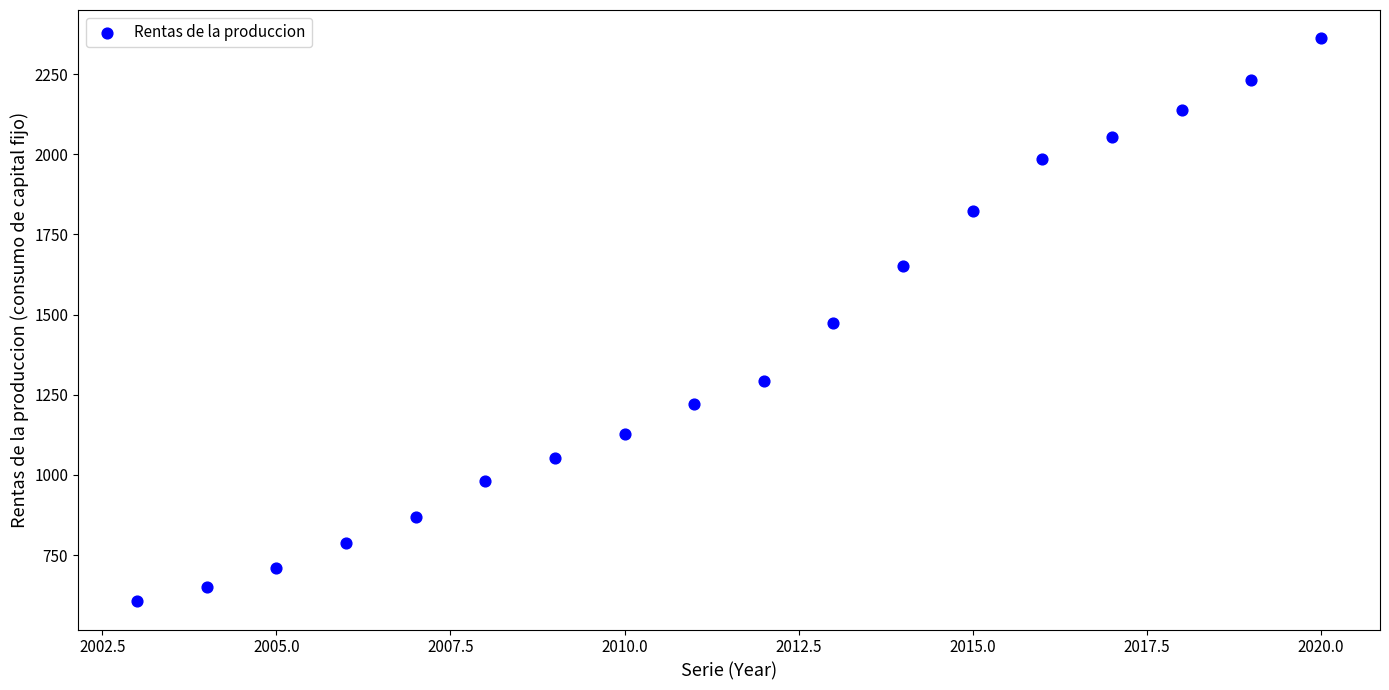

What is the range of X values (max minus min)?

17